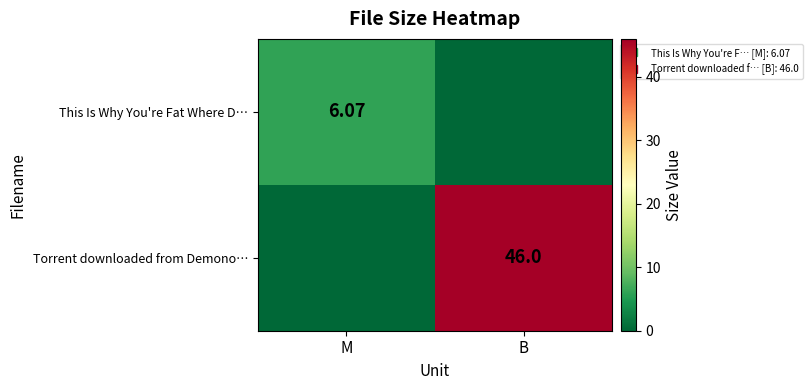

The value of Torrent downloaded from Demono… at B is 46.0. True or false?

True